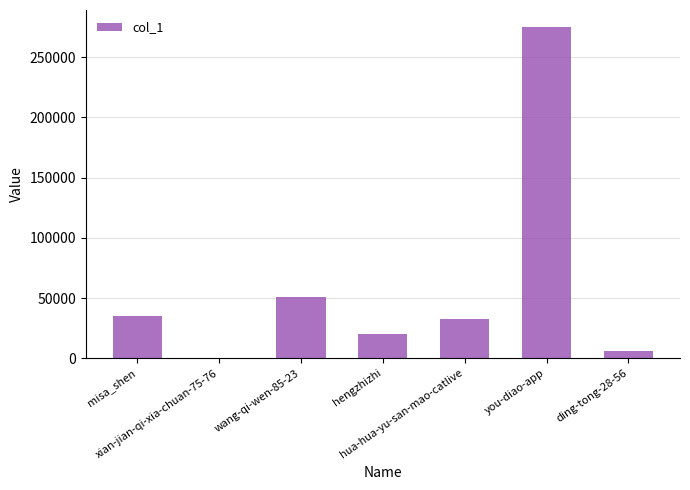

What is the sum of all values?

419319